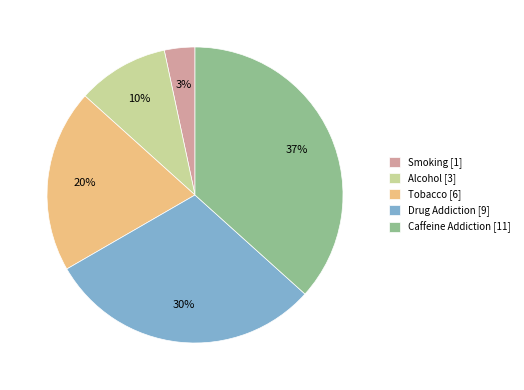

Which slice is the smallest?

Smoking